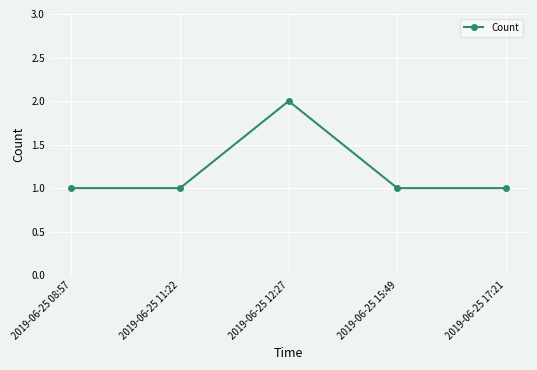

Reading left to right, transcribe all the data shown in this chart.

1	1	2	1	1